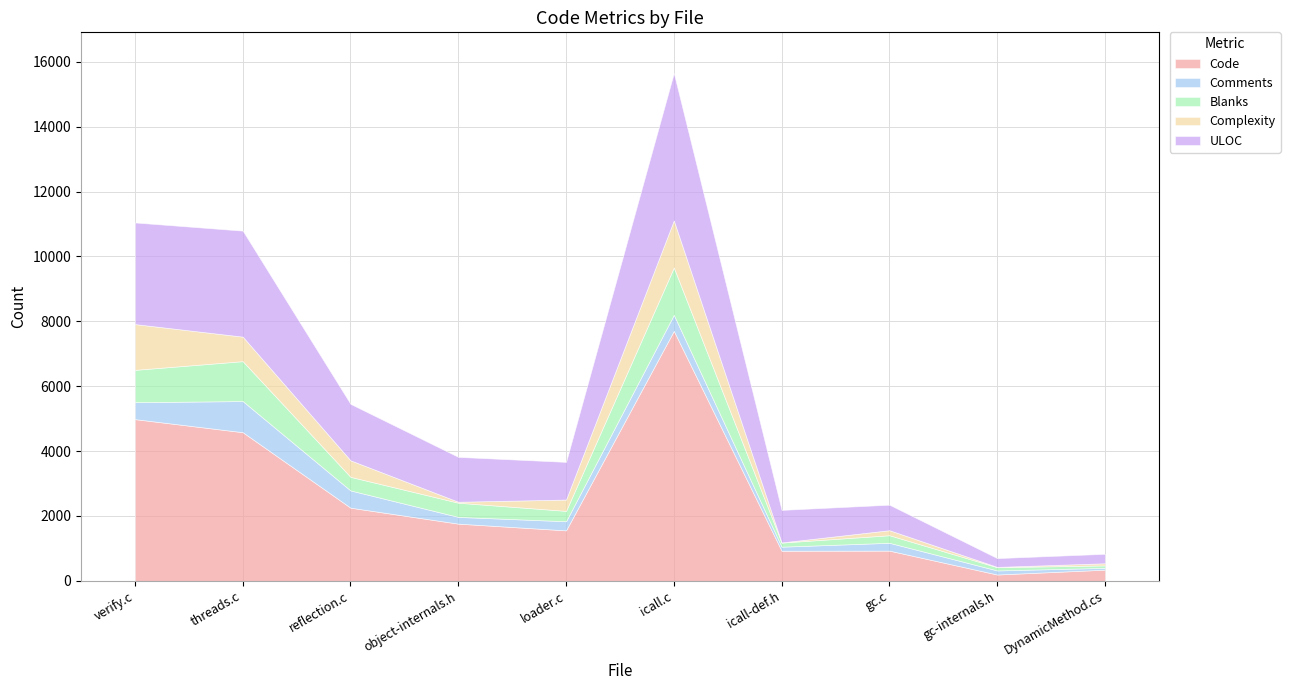

What is the difference between the Complexity values at icall.c and gc.c?

1296